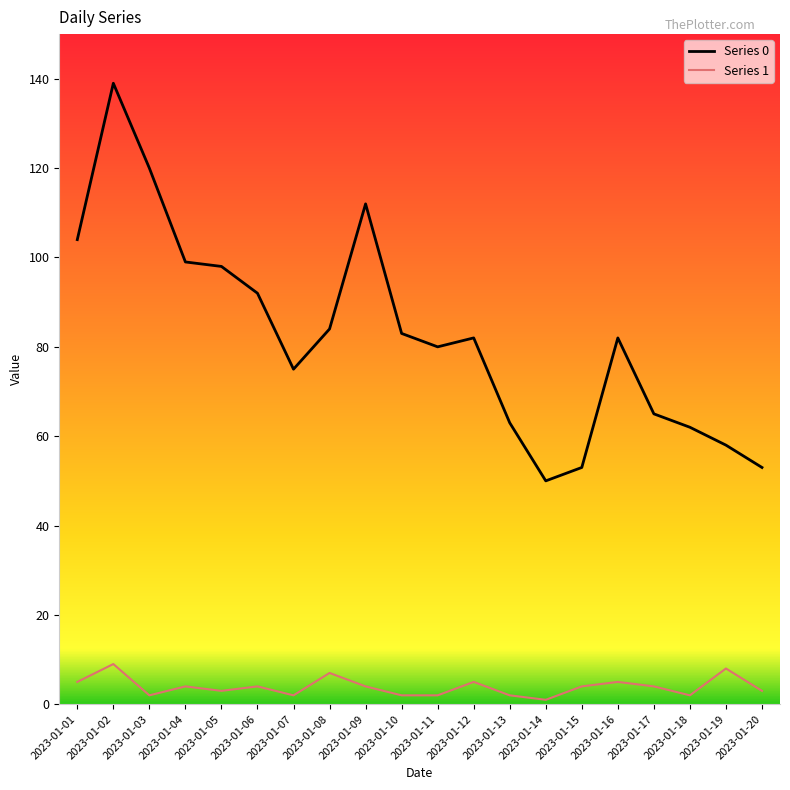

Where is the first local maximum for Series 0?

2023-01-02